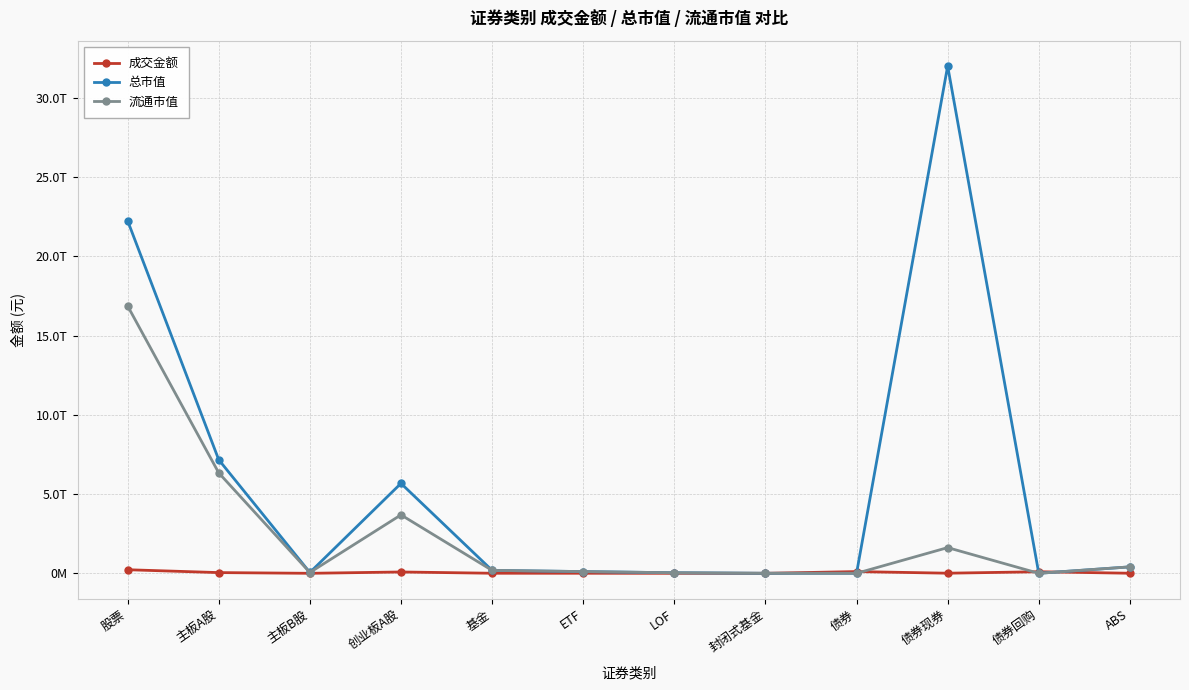

Is this an area chart (filled region under the line)?

No